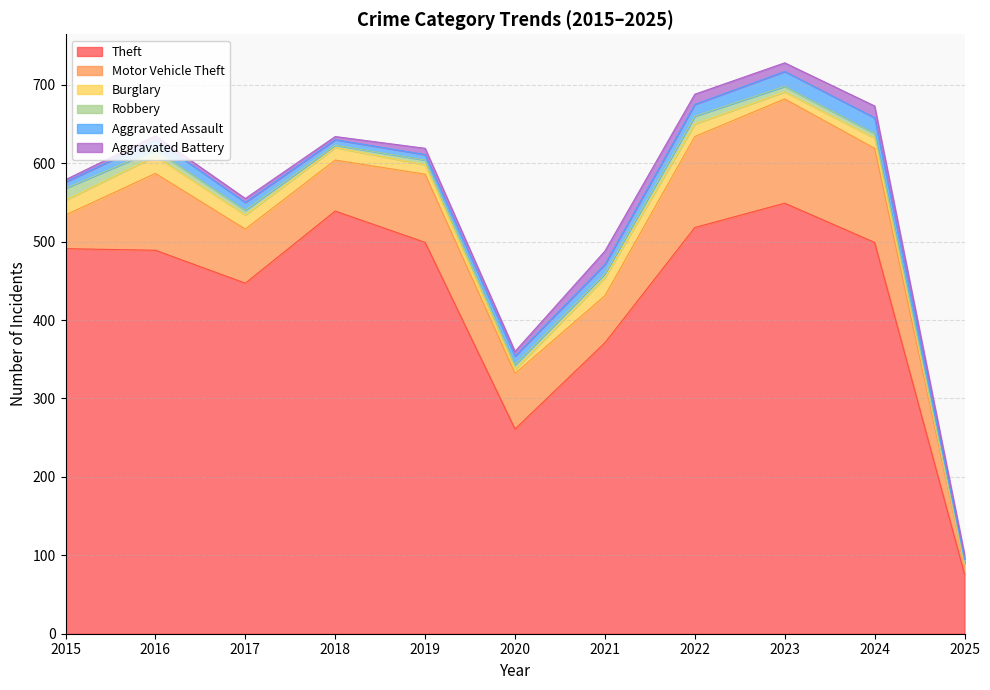

Which category has the lowest value in the Motor Vehicle Theft series?

2025